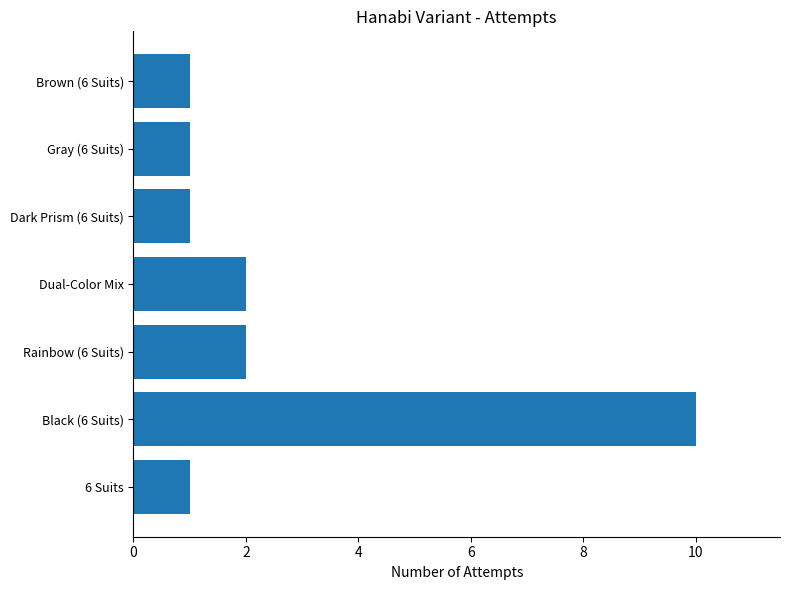

How many distinct data groups are displayed?

1